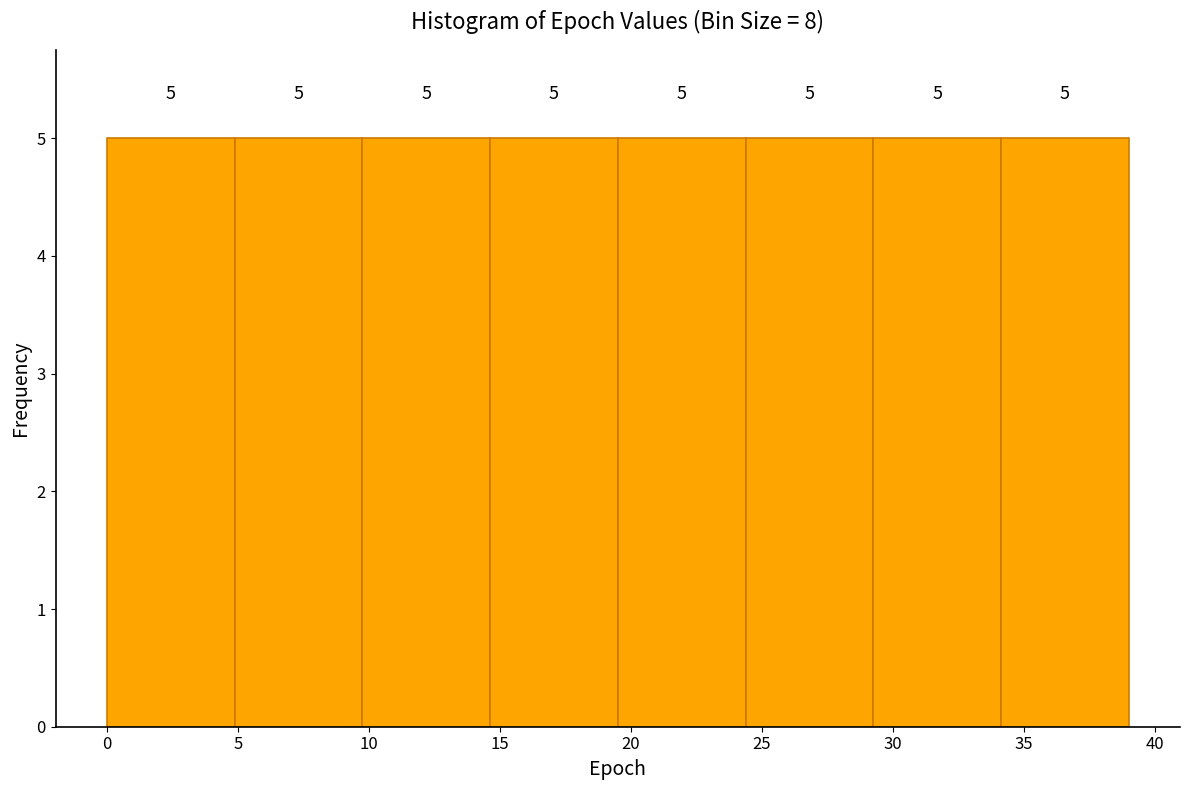

Reading left to right, transcribe this chart: for each bar, give the range it covers on the x-axis and its height. The bar edges are not printed on the chart, so give them approximately, as read against the axis.

0.0 to 5.0: 5
5.0 to 10.0: 5
10.0 to 14.5: 5
14.5 to 19.5: 5
19.5 to 24.5: 5
24.5 to 29.5: 5
29.5 to 34.0: 5
34.0 to 39.0: 5